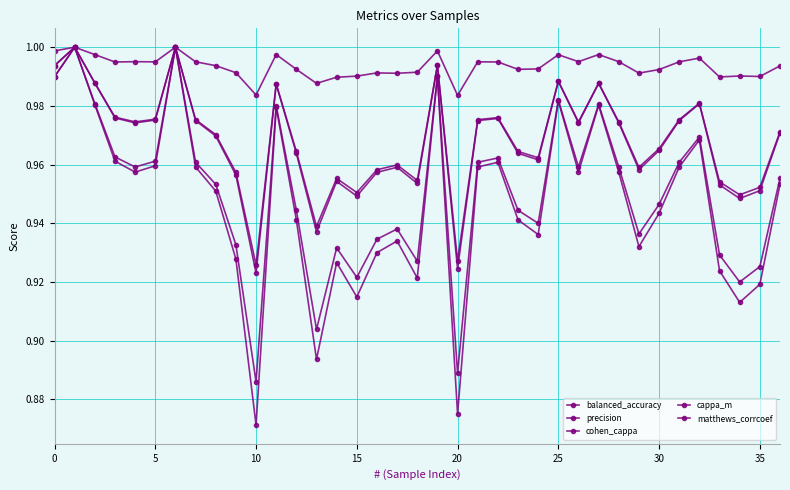

How many lines are shown in the chart?

5